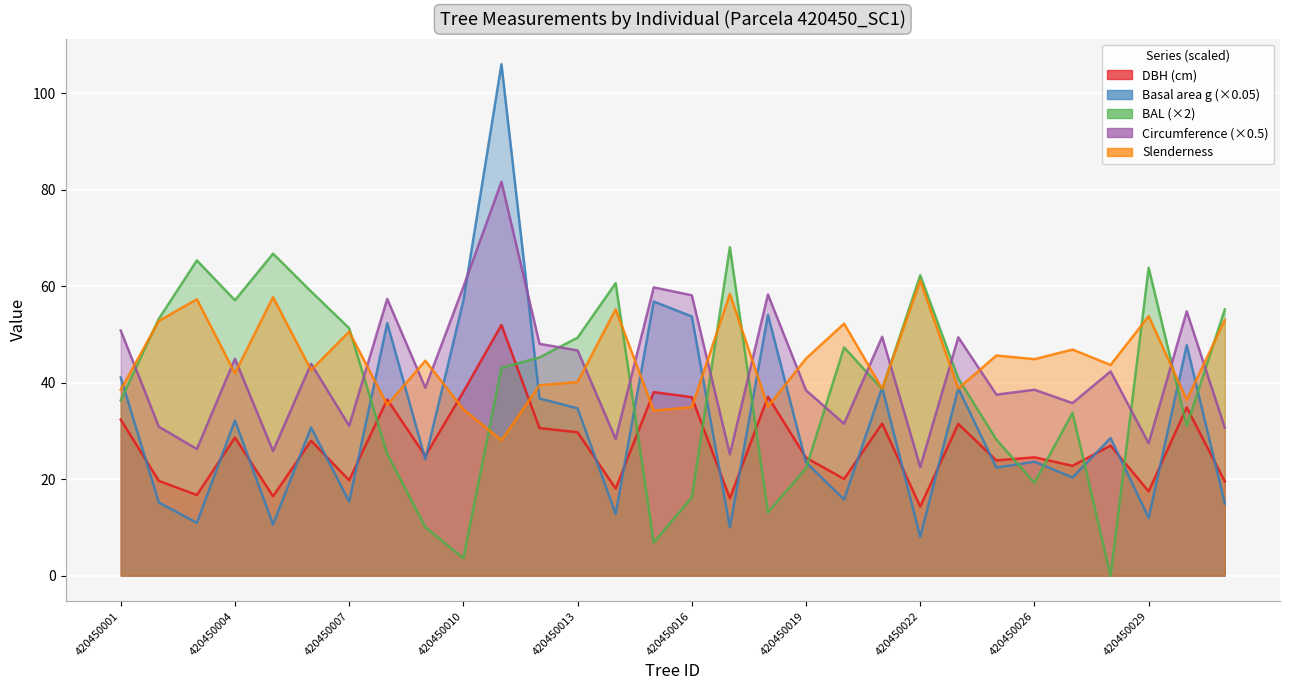

How many data points in esbeltez are above 44?

15